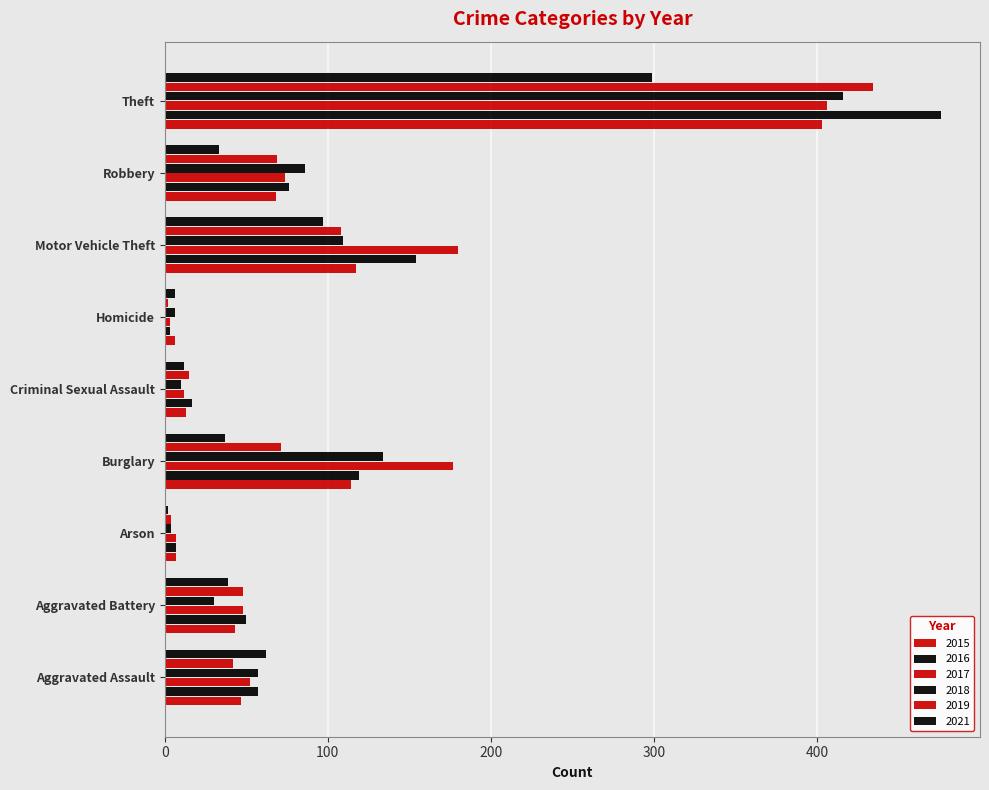

Reading left to right, extract all data points from this chart.

2015: Aggravated Assault=47	Aggravated Battery=43	Arson=7	Burglary=114	Criminal Sexual Assault=13	Homicide=6	Motor Vehicle Theft=117	Robbery=68	Theft=403
2016: Aggravated Assault=57	Aggravated Battery=50	Arson=7	Burglary=119	Criminal Sexual Assault=17	Homicide=3	Motor Vehicle Theft=154	Robbery=76	Theft=476
2017: Aggravated Assault=52	Aggravated Battery=48	Arson=7	Burglary=177	Criminal Sexual Assault=12	Homicide=3	Motor Vehicle Theft=180	Robbery=74	Theft=406
2018: Aggravated Assault=57	Aggravated Battery=30	Arson=4	Burglary=134	Criminal Sexual Assault=10	Homicide=6	Motor Vehicle Theft=109	Robbery=86	Theft=416
2019: Aggravated Assault=42	Aggravated Battery=48	Arson=4	Burglary=71	Criminal Sexual Assault=15	Homicide=2	Motor Vehicle Theft=108	Robbery=69	Theft=434
2021: Aggravated Assault=62	Aggravated Battery=39	Arson=2	Burglary=37	Criminal Sexual Assault=12	Homicide=6	Motor Vehicle Theft=97	Robbery=33	Theft=299